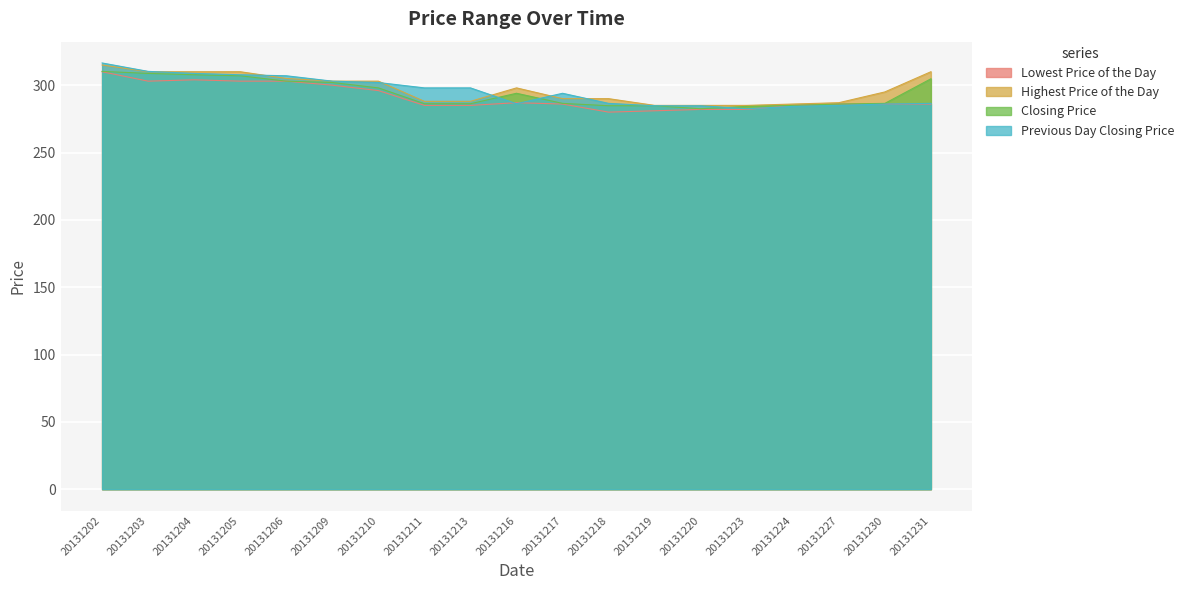

List the series in order of their peak value, highest first.

Previous Day Closing Price, Highest Price of the Day, Closing Price, Lowest Price of the Day